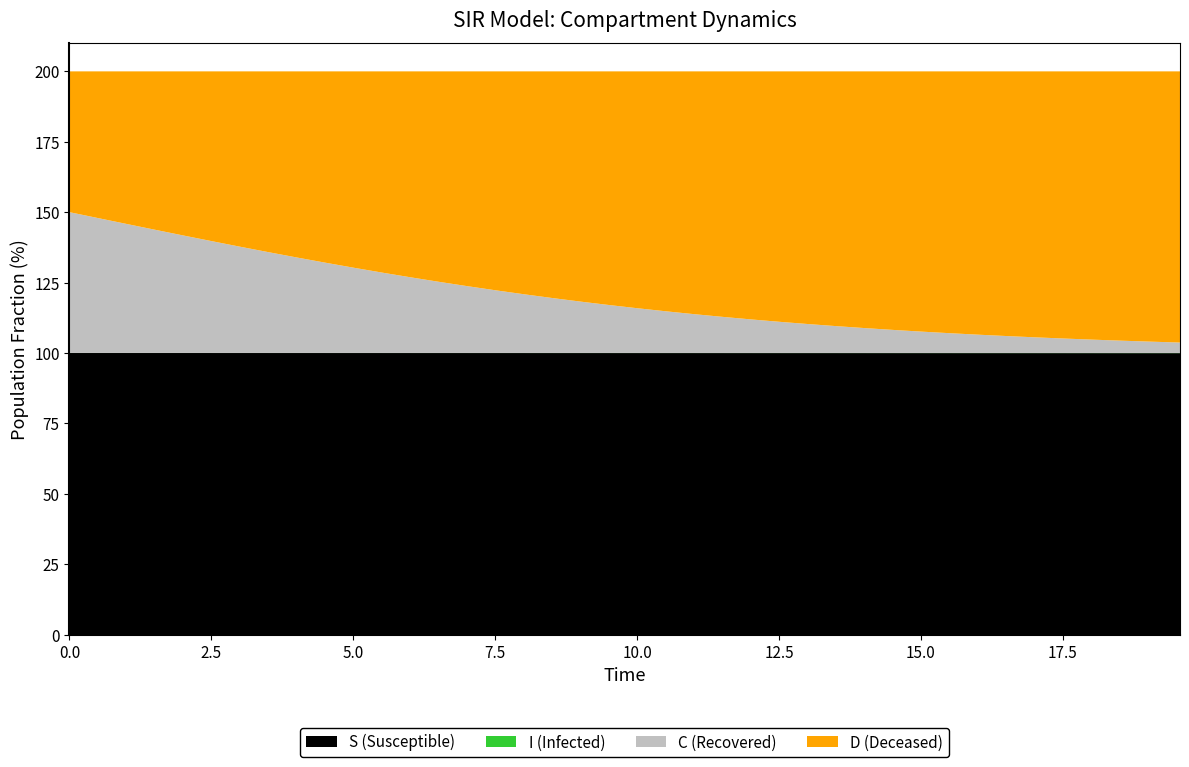

Reading left to right, extract all data points from this chart.

time: time=0.0	S=0.5	I=1.0	C=1.5	D=2.0	5=2.5	6=3.0	7=3.5	8=4.0	9=4.5	10=5.0	11=5.5	12=6.0	13=6.5	14=7.0	15=7.5	16=8.0	17=8.5	18=9.0	19=9.5	20=10.0	21=10.5	22=11.0	23=11.5	24=12.0	25=12.5	26=13.0	27=13.5	28=14.0	29=14.5	30=15.1	31=15.6	32=16.1	33=16.6	34=17.1	35=17.6	36=18.1	37=18.6	38=19.1	39=19.6
S: time=1.0	S=1.0	I=1.0	C=1.0	D=1.0	5=1.0	6=1.0	7=1.0	8=1.0	9=1.0	10=1.0	11=1.0	12=1.0	13=1.0	14=1.0	15=1.0	16=1.0	17=1.0	18=1.0	19=1.0	20=1.0	21=1.0	22=1.0	23=1.0	24=1.0	25=1.0	26=1.0	27=1.0	28=1.0	29=1.0	30=1.0	31=1.0	32=1.0	33=1.0	34=1.0	35=1.0	36=1.0	37=1.0	38=1.0	39=1.0
I: time=0.0	S=0.0	I=0.0	C=0.0	D=0.0	5=0.0	6=0.0	7=0.0	8=0.0	9=0.0	10=0.0	11=0.0	12=0.0	13=0.0	14=0.0	15=0.0	16=0.0	17=0.0	18=0.0	19=0.0	20=0.0	21=0.0	22=0.0	23=0.0	24=0.0	25=0.0	26=0.0	27=0.0	28=0.0	29=0.0	30=0.0	31=0.0	32=0.0	33=0.0	34=0.0	35=0.0	36=0.0	37=0.0	38=0.0	39=0.0
C: time=0.5	S=0.5	I=0.5	C=0.4	D=0.4	5=0.4	6=0.4	7=0.4	8=0.3	9=0.3	10=0.3	11=0.3	12=0.3	13=0.3	14=0.2	15=0.2	16=0.2	17=0.2	18=0.2	19=0.2	20=0.2	21=0.1	22=0.1	23=0.1	24=0.1	25=0.1	26=0.1	27=0.1	28=0.1	29=0.1	30=0.1	31=0.1	32=0.1	33=0.1	34=0.1	35=0.1	36=0.0	37=0.0	38=0.0	39=0.0
D: time=0.5	S=0.5	I=0.5	C=0.6	D=0.6	5=0.6	6=0.6	7=0.6	8=0.7	9=0.7	10=0.7	11=0.7	12=0.7	13=0.7	14=0.8	15=0.8	16=0.8	17=0.8	18=0.8	19=0.8	20=0.8	21=0.9	22=0.9	23=0.9	24=0.9	25=0.9	26=0.9	27=0.9	28=0.9	29=0.9	30=0.9	31=0.9	32=0.9	33=0.9	34=0.9	35=0.9	36=1.0	37=1.0	38=1.0	39=1.0